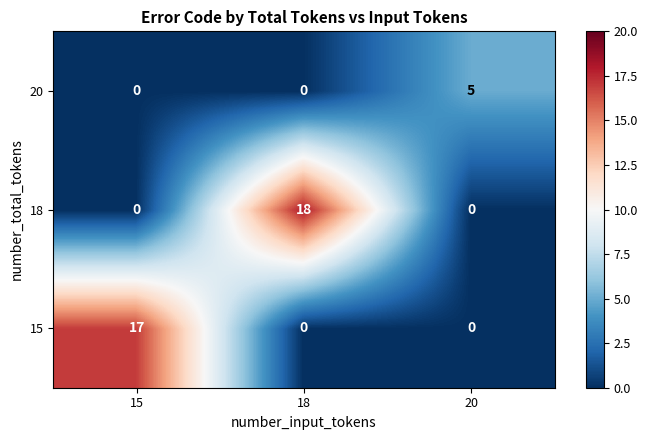

Rank the series by their maximum value, from highest to lowest.

18, 15, 20